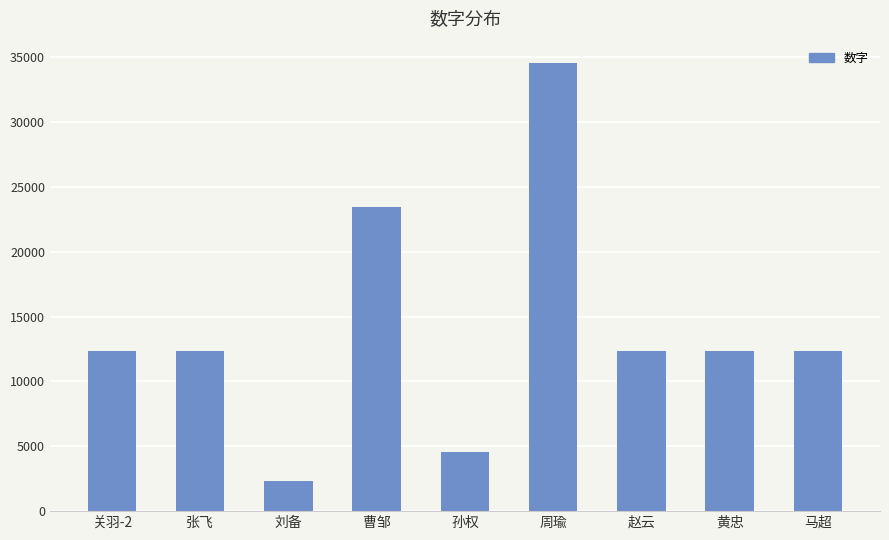

Which label corresponds to the smallest value in the chart?

刘备